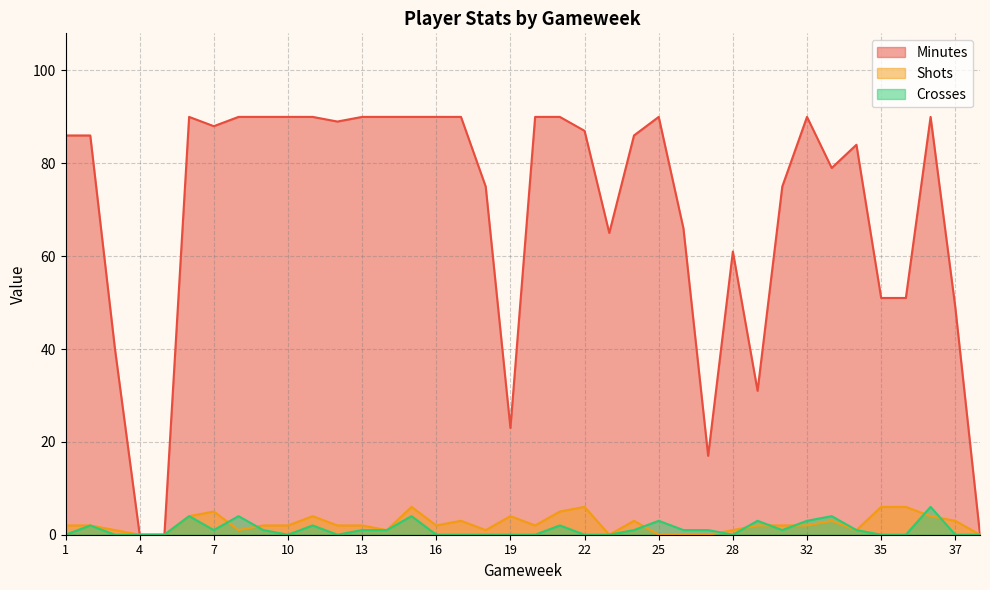

Which series has the largest total across all categories?

Minutes